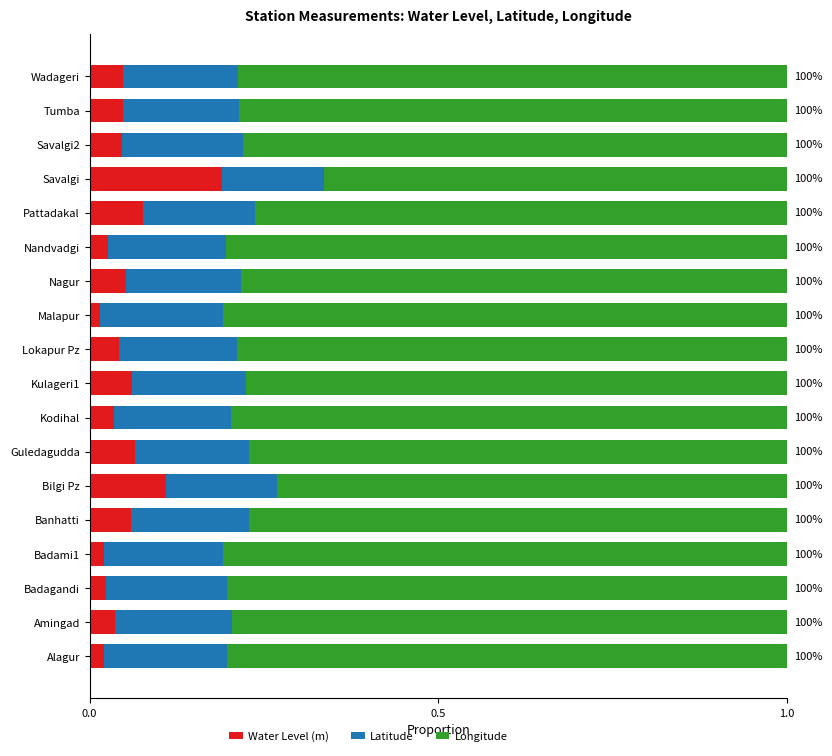

What is the total value across all series at Banhatti?

1.0